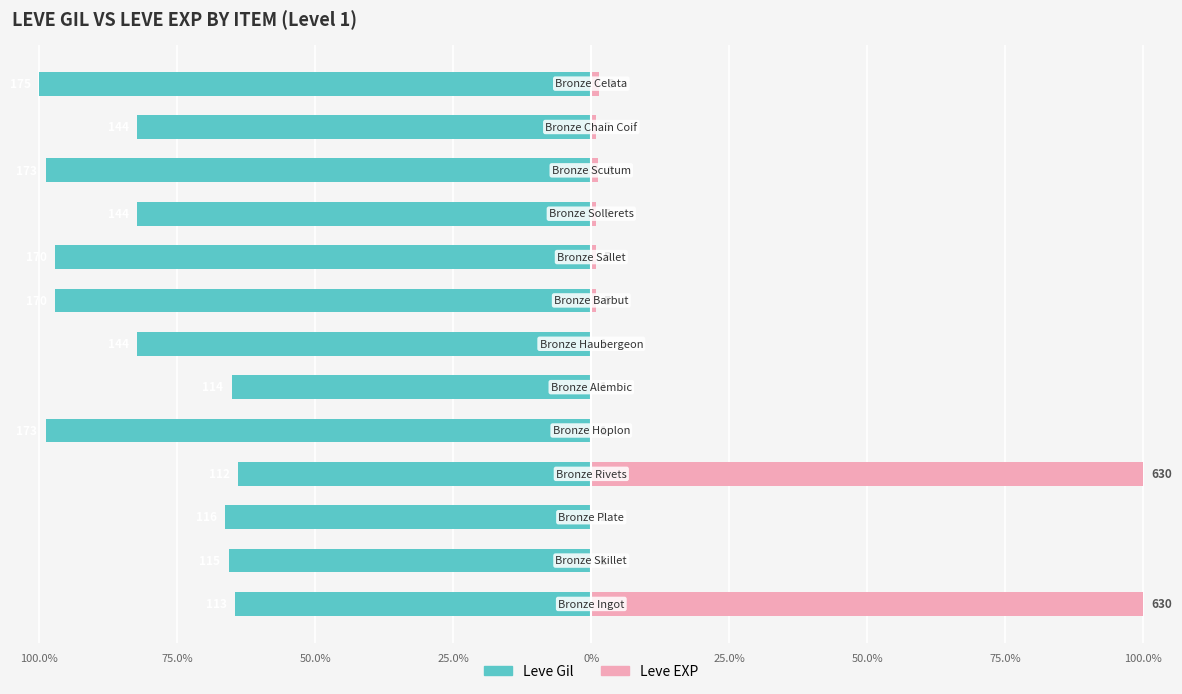

Which series has the largest range (max minus min)?

Leve EXP